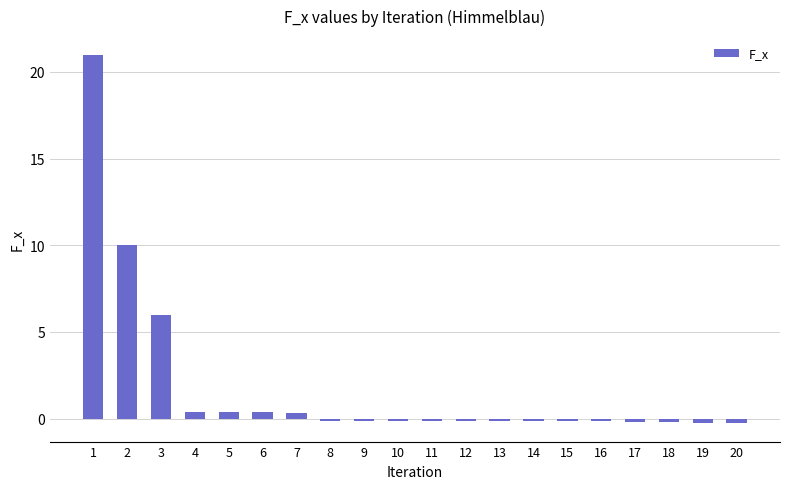

How many values are below 0?

13